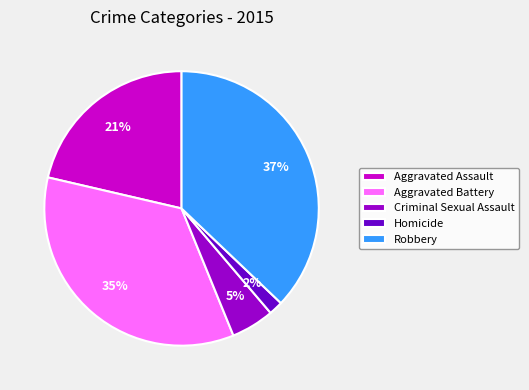

Which slice is the smallest?

Homicide